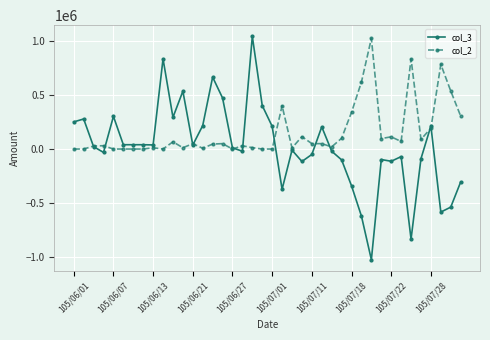

Rank the series by their average value, from highest to lowest.

col_2, col_3